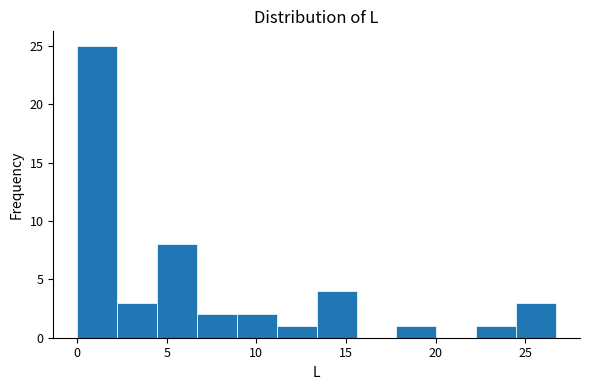

Over which range of the x-axis is the bar tallest?

0.0 to 2.0